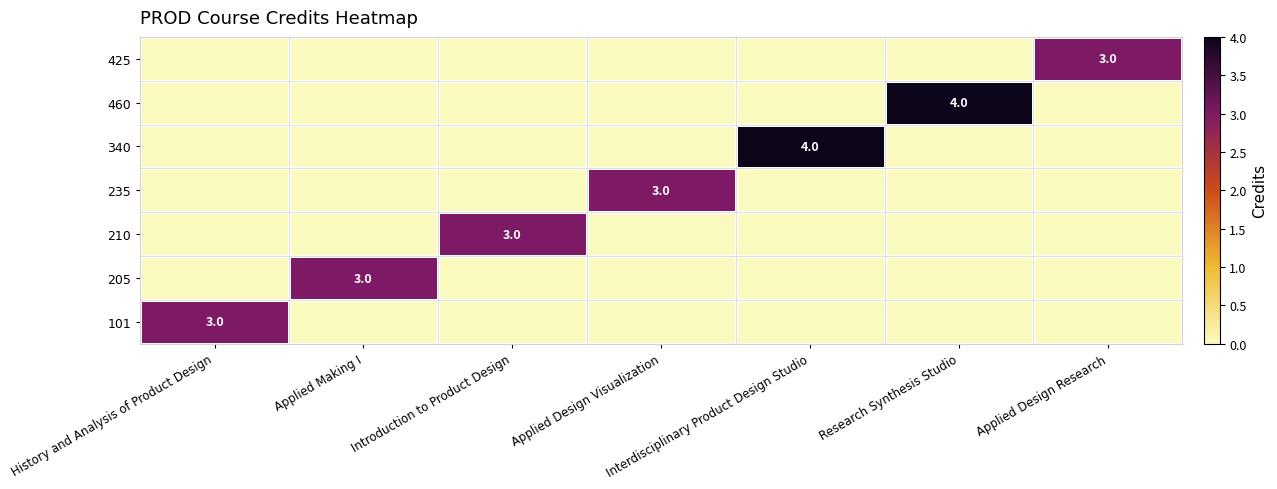

What is the highest value of the 340 series?

4